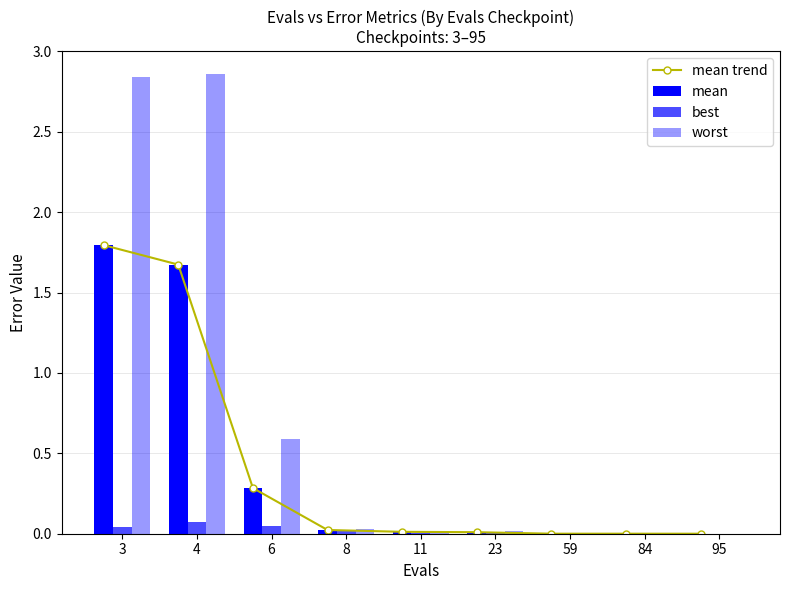

Are the bars grouped side by side (vs. stacked)?

Yes